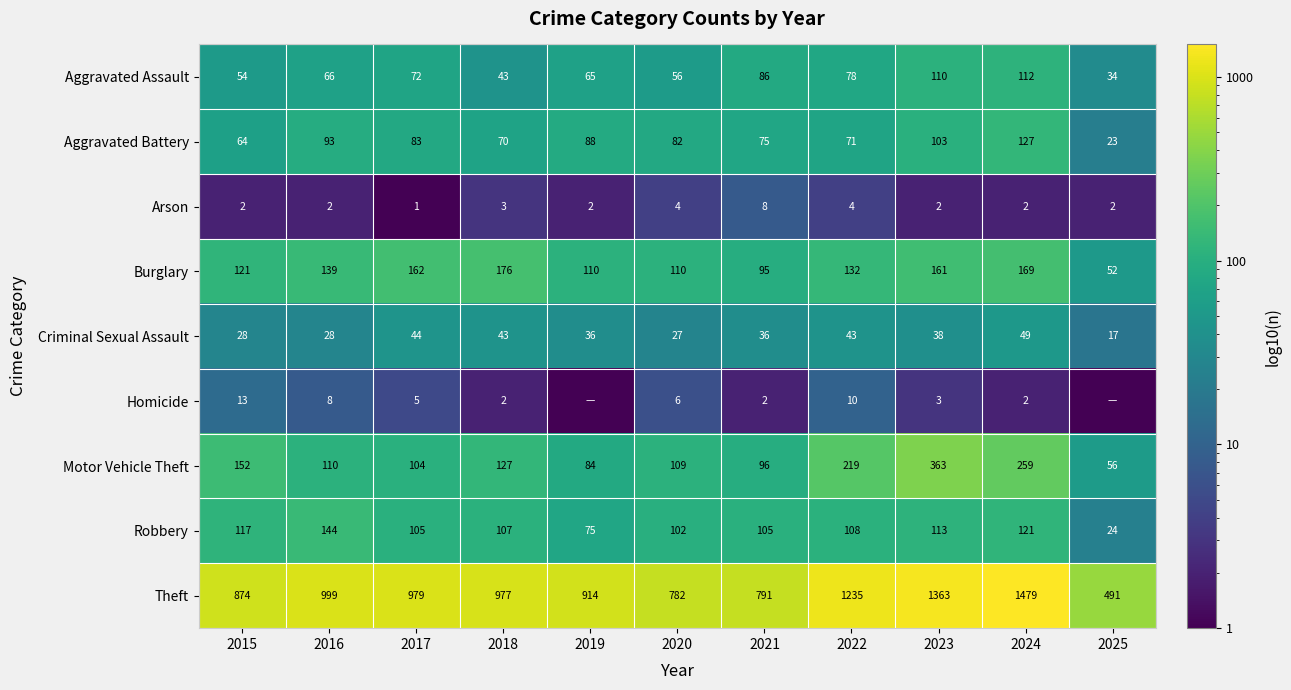

Is it true that Theft equals 412.7 at 2022?

False